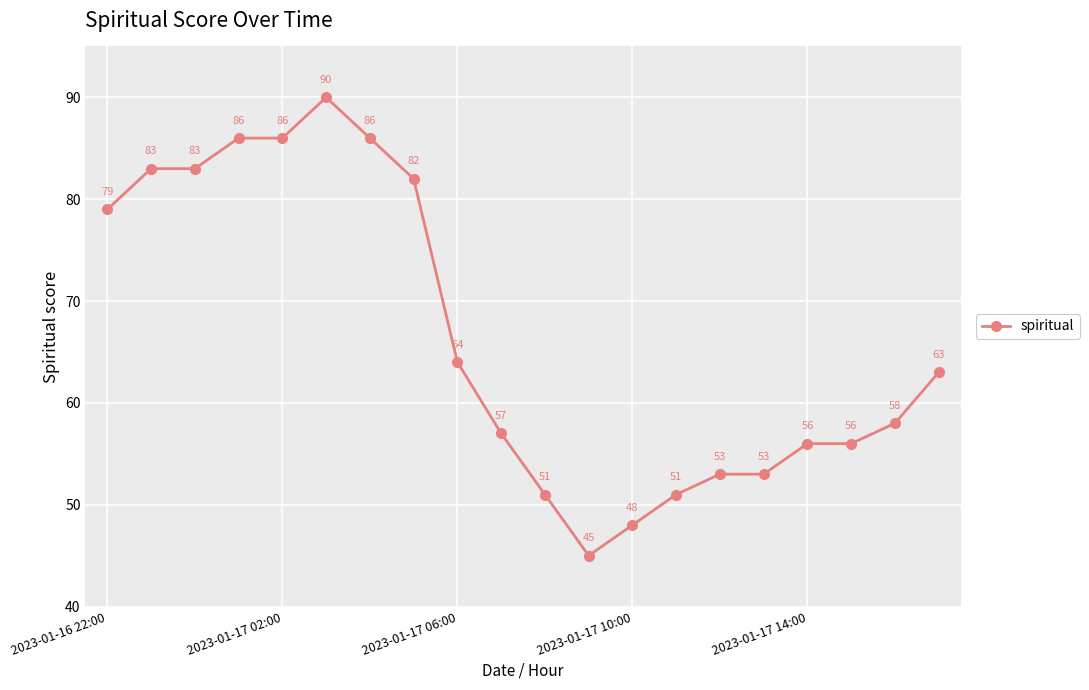

What is the maximum value shown in the chart?

90